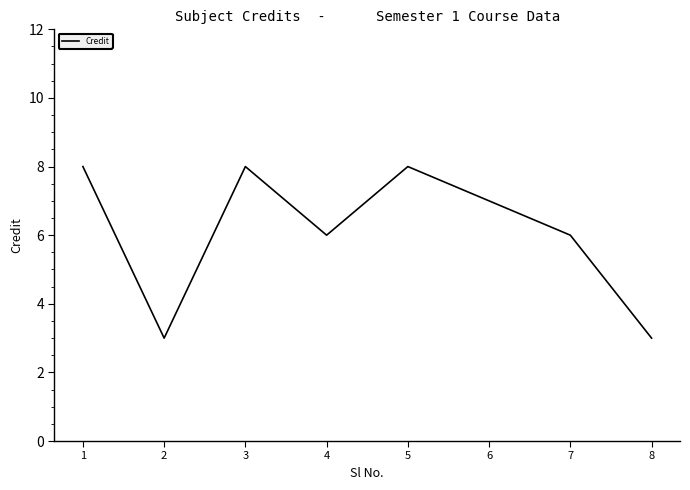

What is the ratio of the value at 8 to the value at 7?

0.5